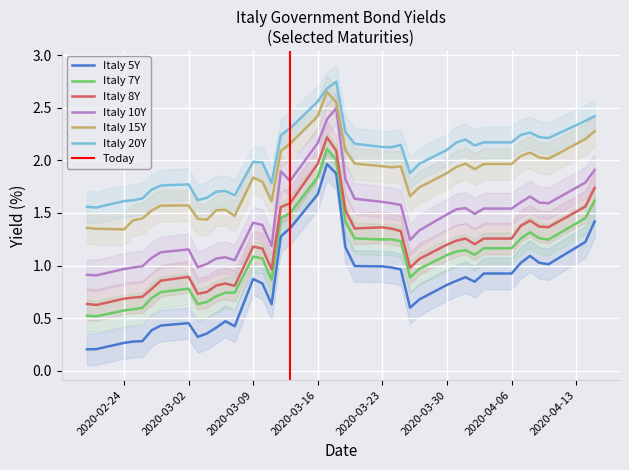

True or false: Italy 8Y and Italy 15Y cross at least once.

False